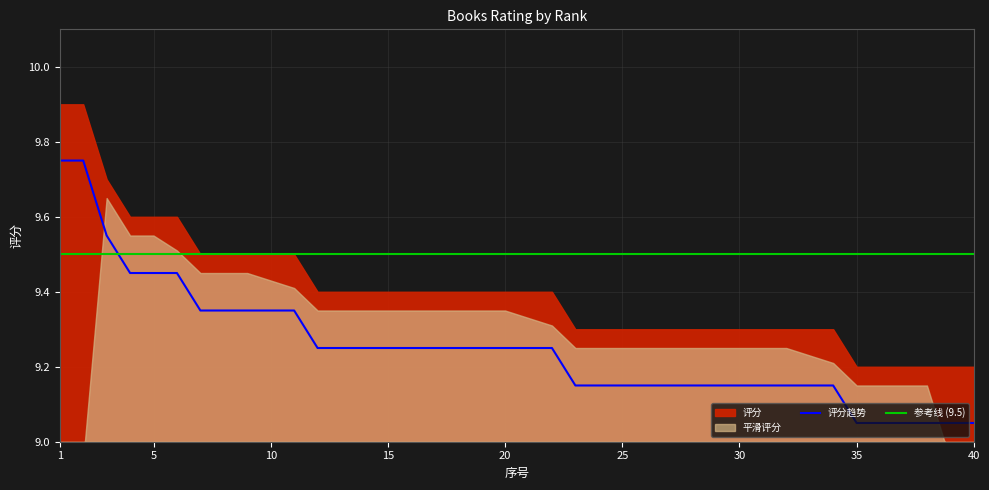

Which has a higher value, 30 or 1?

1